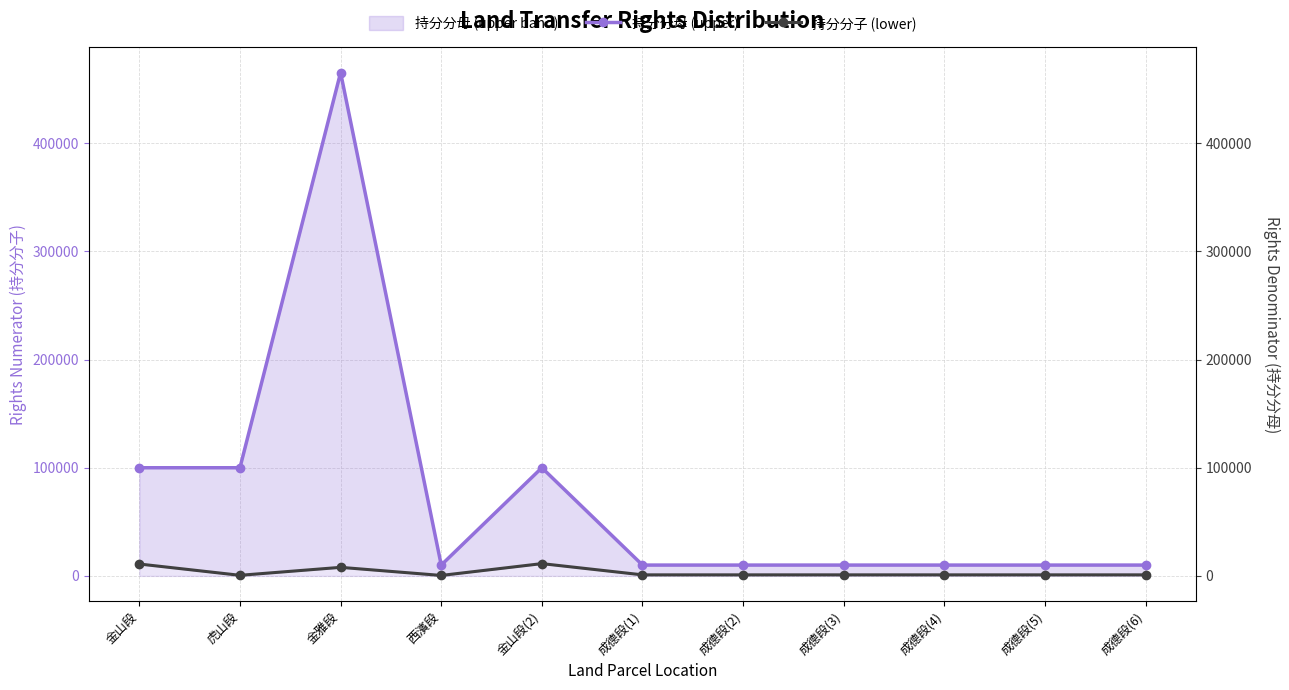

At how many categories does at least one series exceed 24584?

4